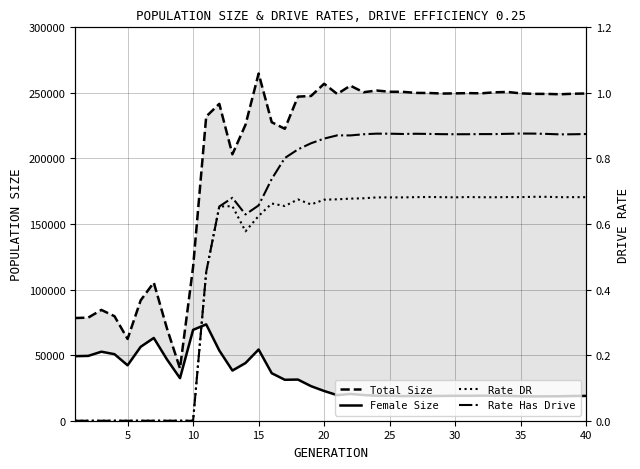

What is the maximum value for Rate DR?

0.7